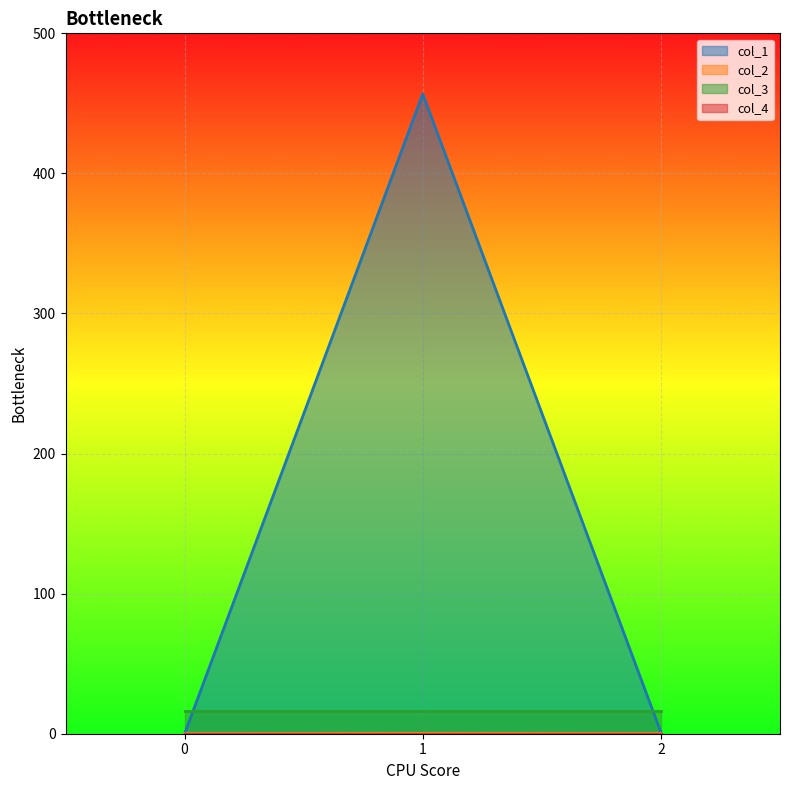

Which series changed the most between 0 and 1?

col_1